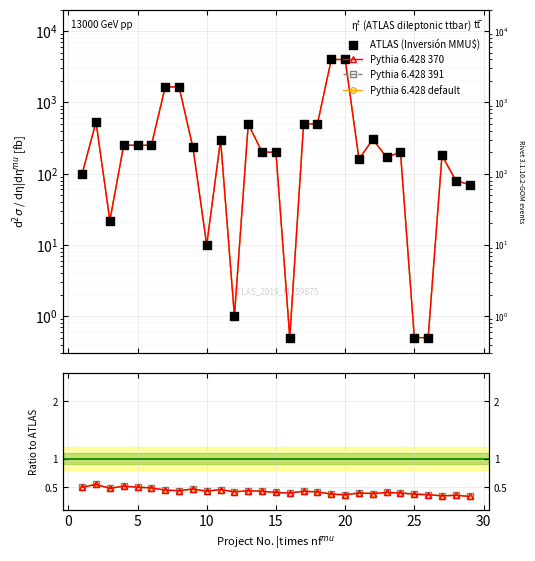

Which series has the largest total across all categories?

ATLAS (Inversión MMU$)